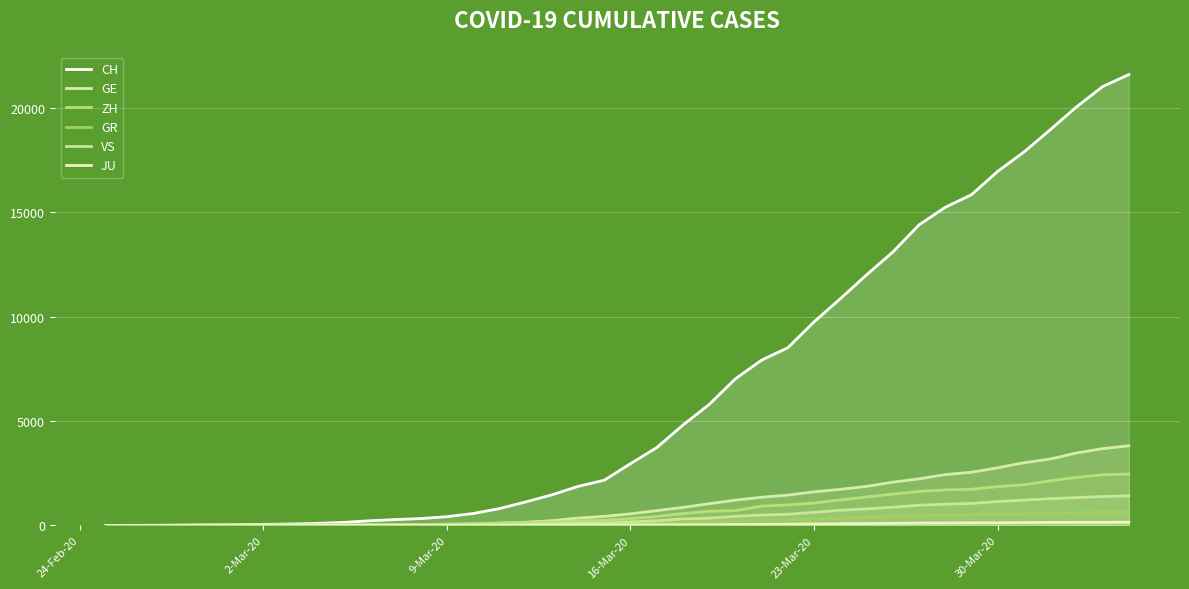

What is the highest value of the CH series?

21593